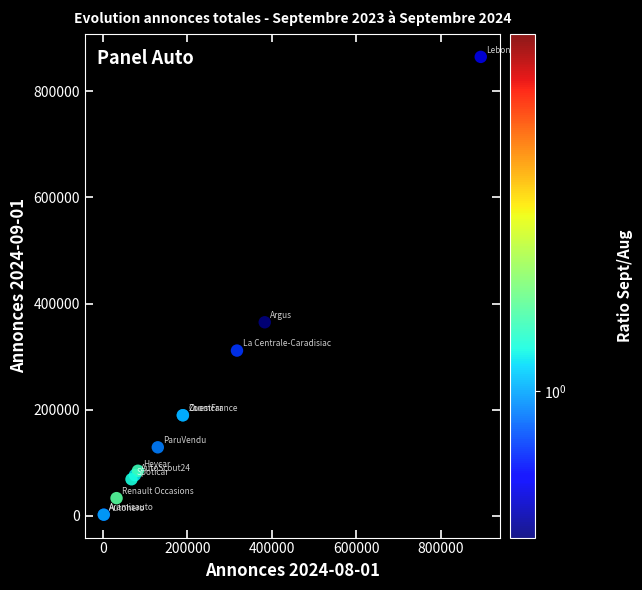

What Y value in the scatter plot is closest to 433531?

364809